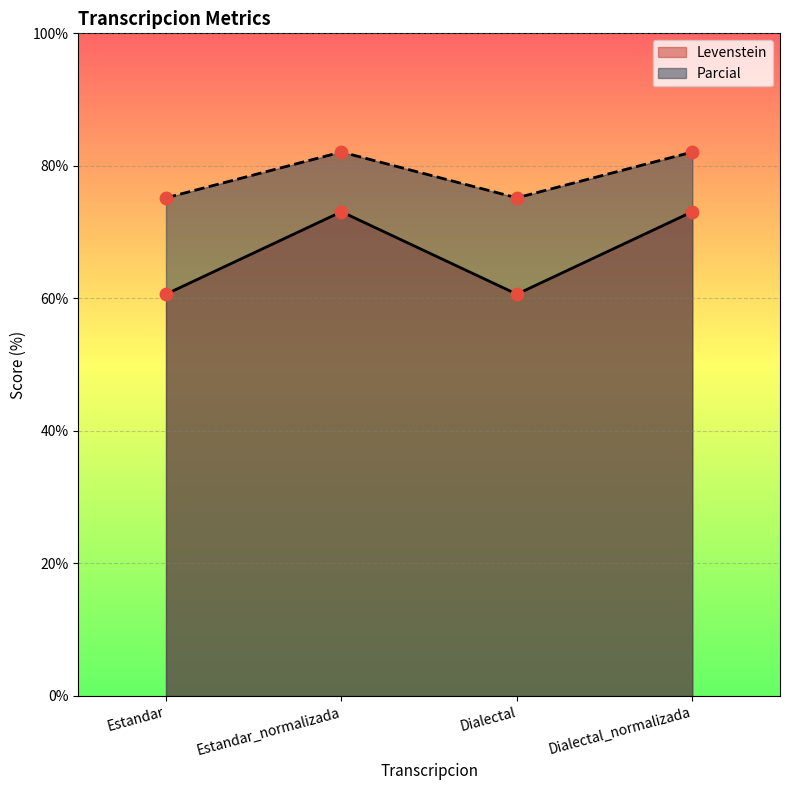

What is the total value across all series at Dialectal?

135.8